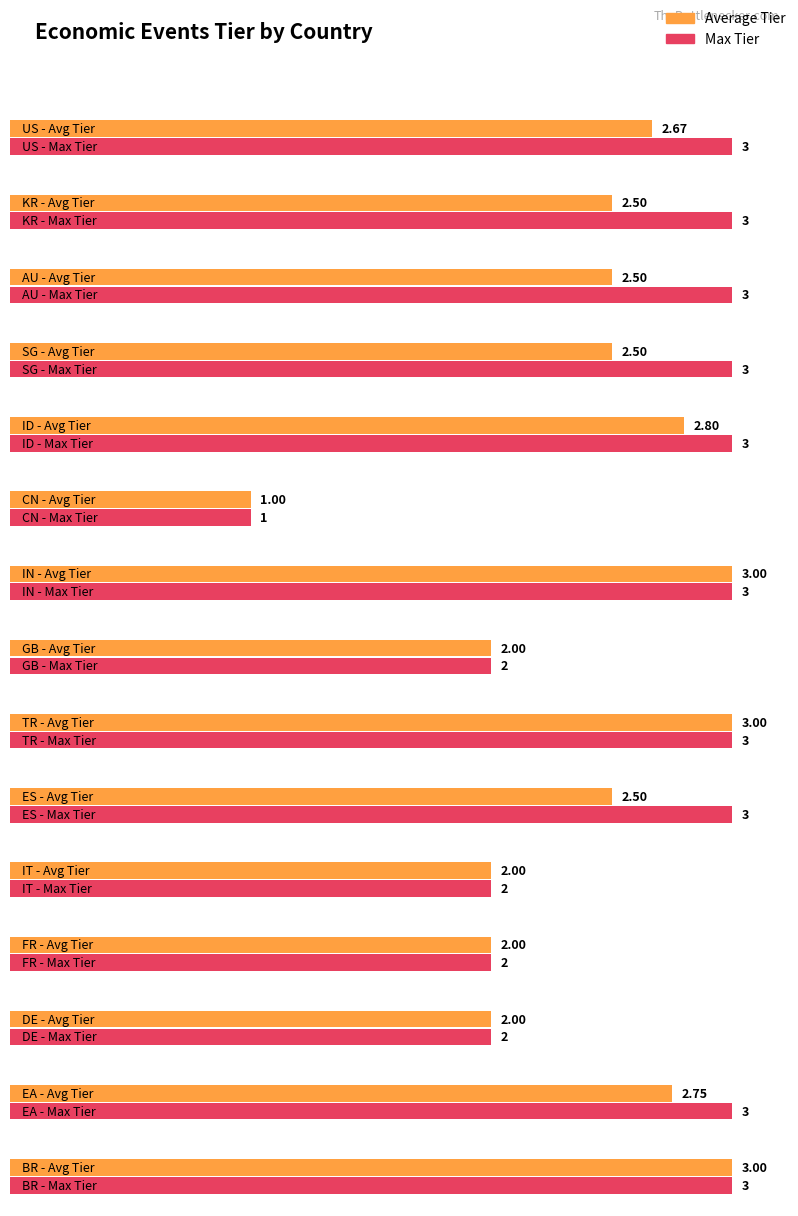

What value does the Max Tier series have at ES?

3.0